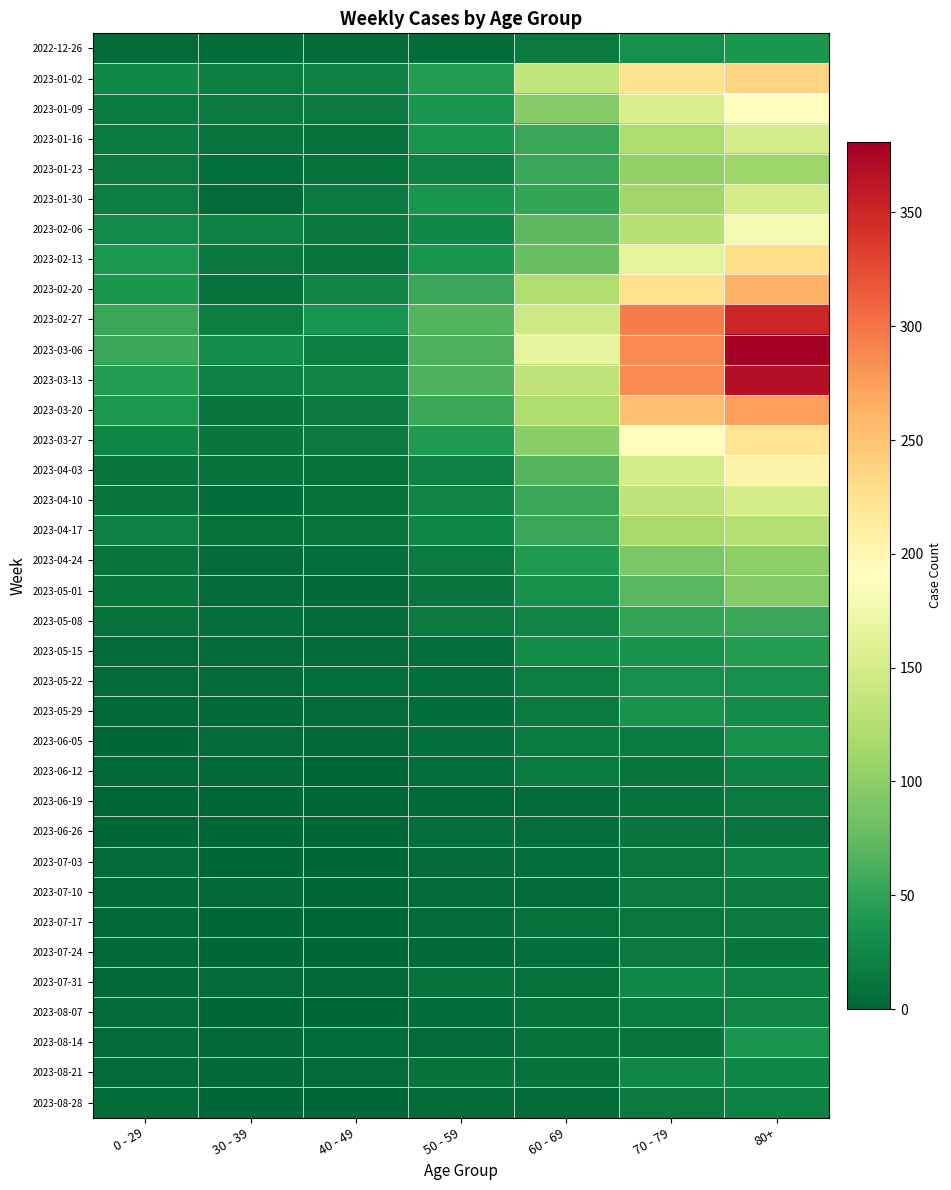

At 50 - 59, list the series in order from smallest to largest.

2023-06-19, 2023-07-24, 2023-07-03, 2023-07-10, 2023-08-14, 2023-07-17, 2023-08-28, 2022-12-26, 2023-05-29, 2023-08-07, 2023-05-22, 2023-06-05, 2023-06-12, 2023-06-26, 2023-05-15, 2023-07-31, 2023-08-21, 2023-05-01, 2023-05-08, 2023-04-24, 2023-04-03, 2023-01-23, 2023-04-10, 2023-04-17, 2023-02-06, 2023-01-09, 2023-01-30, 2023-01-16, 2023-02-13, 2023-03-27, 2023-01-02, 2023-02-20, 2023-03-20, 2023-03-06, 2023-03-13, 2023-02-27